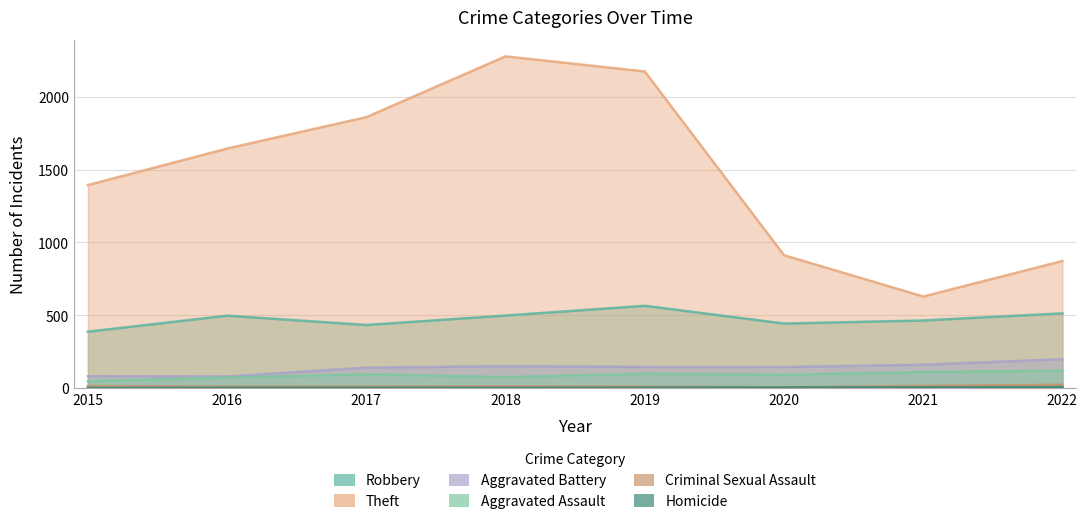

Where is Theft nearest to the value 1453?

2015